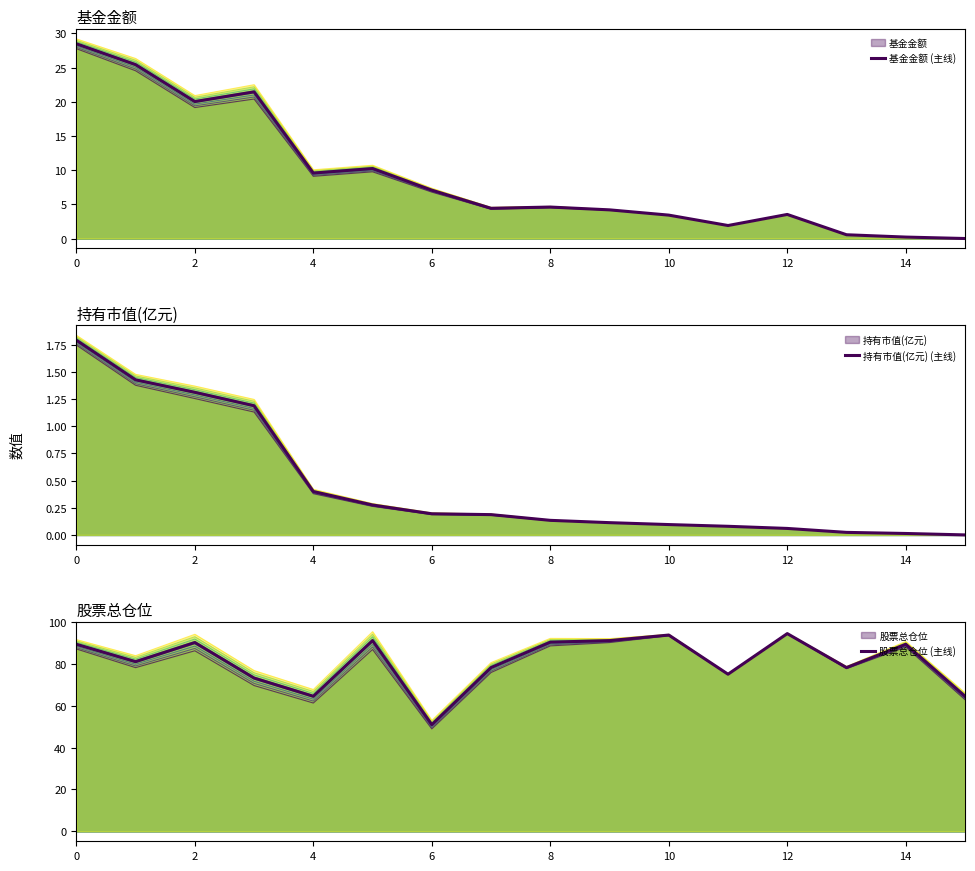

Is the value of 股票总仓位 (主线) at 10 greater than the value of 持有市值(亿元) (主线) at 13?

Yes